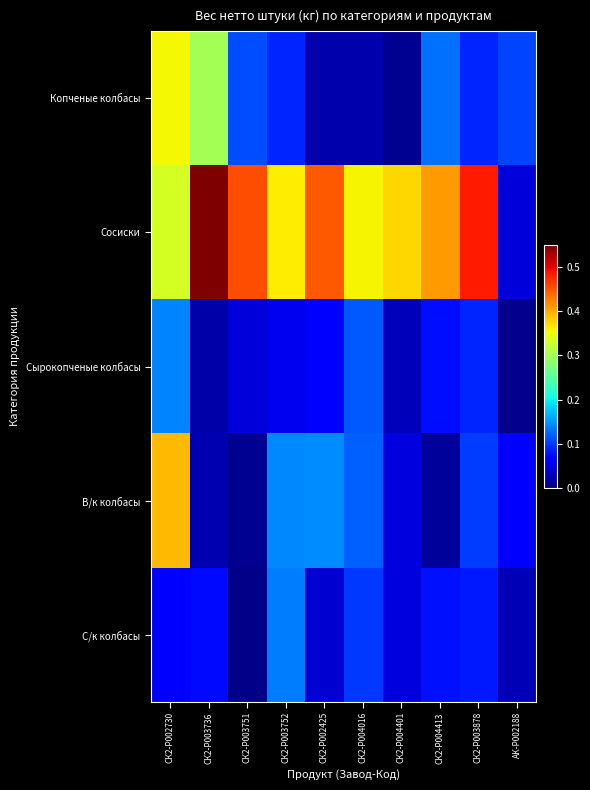

Reading left to right, extract all data points from this chart.

Копченые колбасы: СК2-P002730=0.4	СК2-P003736=0.3	СК2-P003751=0.1	СК2-P003752=0.1	СК2-P002425=0.0	СК2-P004016=0.0	СК2-P004401=0.0	СК2-P004413=0.1	СК2-P003878=0.1	АК-P002188=0.1
Сосиски: СК2-P002730=0.3	СК2-P003736=0.6	СК2-P003751=0.5	СК2-P003752=0.4	СК2-P002425=0.4	СК2-P004016=0.4	СК2-P004401=0.4	СК2-P004413=0.4	СК2-P003878=0.5	АК-P002188=0.0
Сырокопченые колбасы: СК2-P002730=0.1	СК2-P003736=0.0	СК2-P003751=0.0	СК2-P003752=0.1	СК2-P002425=0.1	СК2-P004016=0.1	СК2-P004401=0.0	СК2-P004413=0.1	СК2-P003878=0.1	АК-P002188=0.0
В/к колбасы: СК2-P002730=0.4	СК2-P003736=0.0	СК2-P003751=0.0	СК2-P003752=0.1	СК2-P002425=0.1	СК2-P004016=0.1	СК2-P004401=0.0	СК2-P004413=0.0	СК2-P003878=0.1	АК-P002188=0.1
С/к колбасы: СК2-P002730=0.1	СК2-P003736=0.1	СК2-P003751=0.0	СК2-P003752=0.1	СК2-P002425=0.0	СК2-P004016=0.1	СК2-P004401=0.0	СК2-P004413=0.1	СК2-P003878=0.1	АК-P002188=0.0